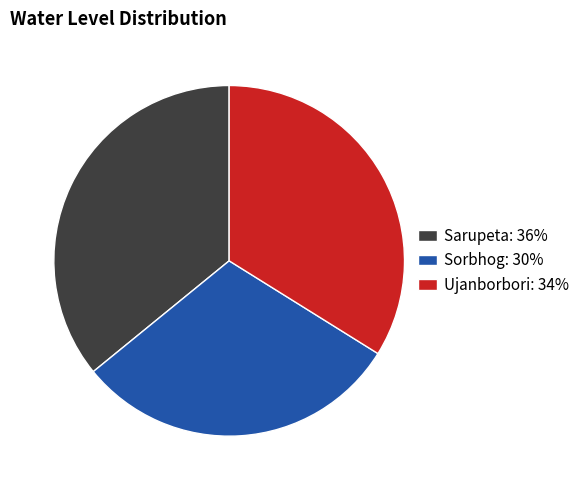

Do Sorbhog: 30% and Ujanborbori: 34% together represent more than half of the pie?

Yes